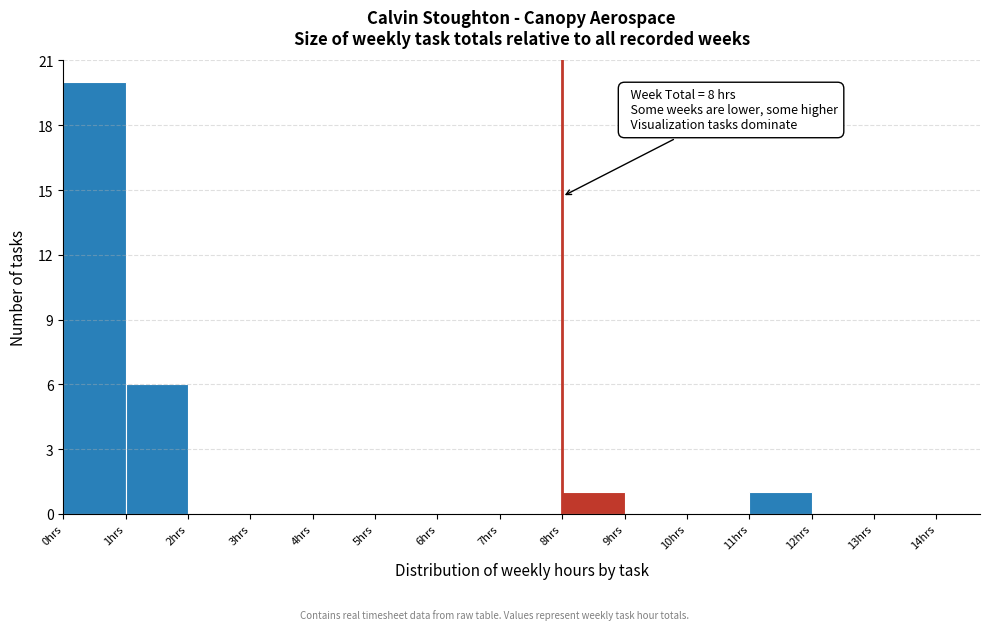

Over which range of the x-axis is the bar tallest?

0 to 1